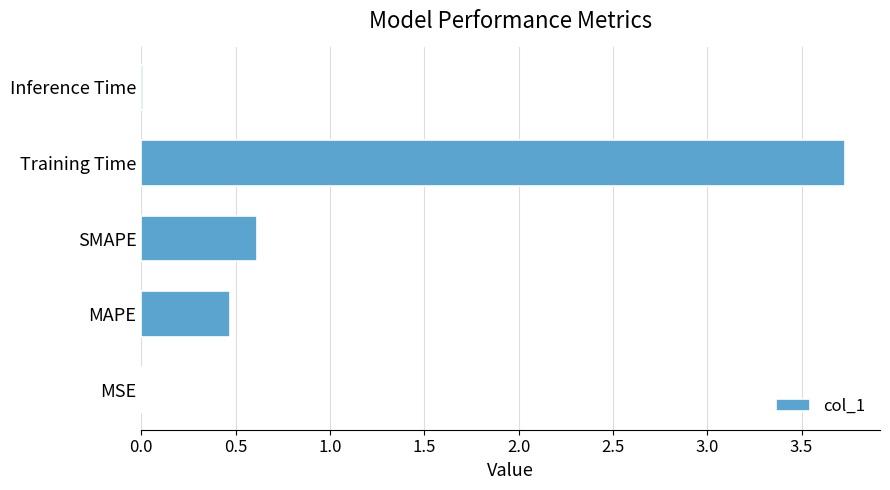

Which category has the highest value across all series?

Training Time